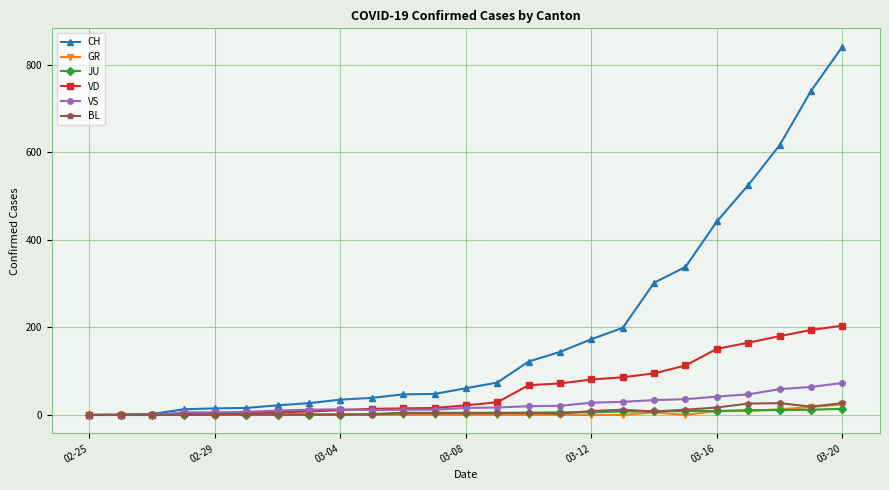

Which series has the largest range (max minus min)?

CH